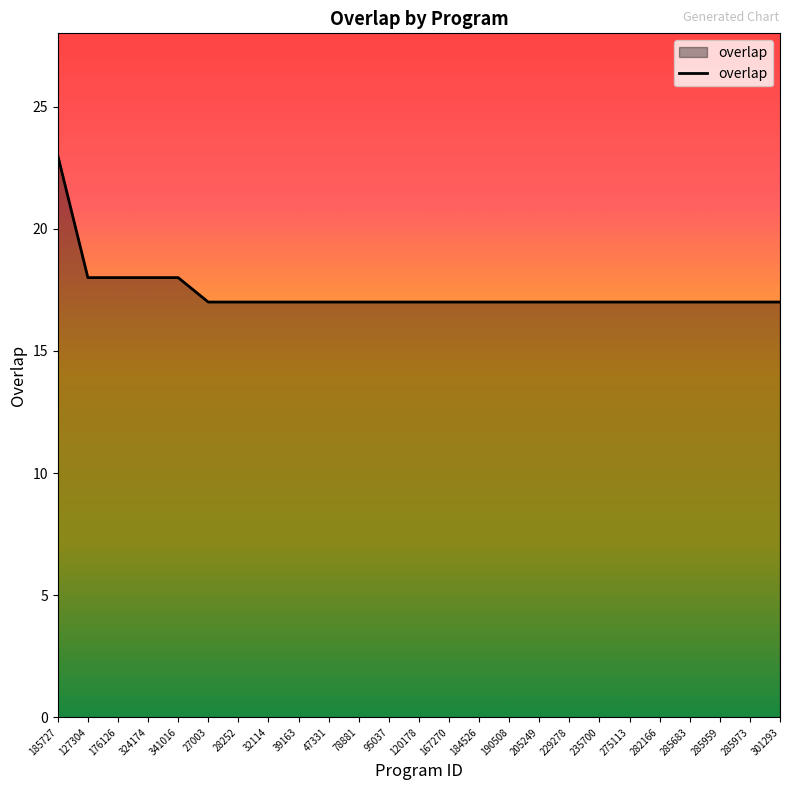

Which label corresponds to the largest value in the chart?

185727